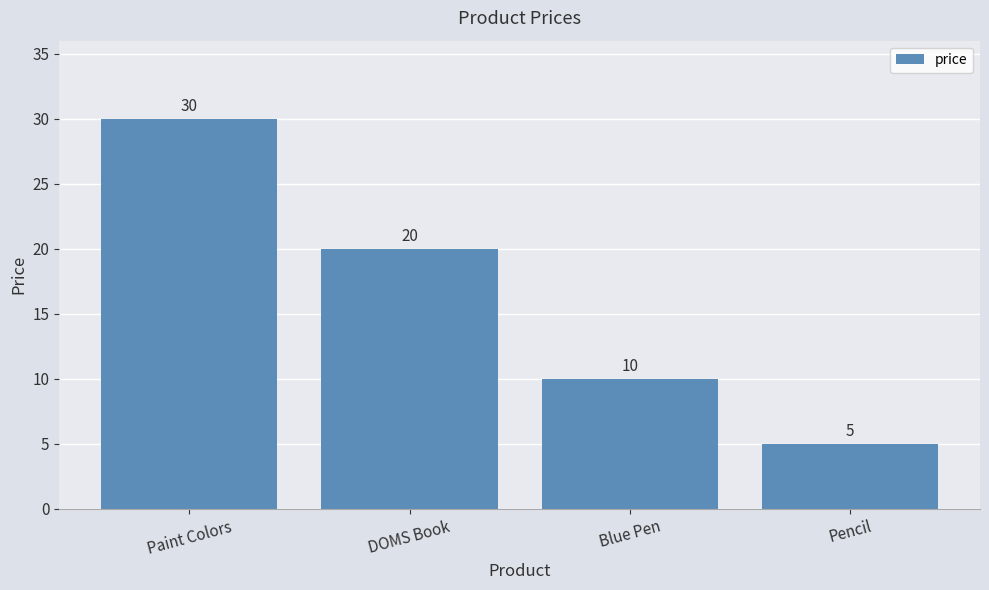

Count the values in the range 10 to 30.

3